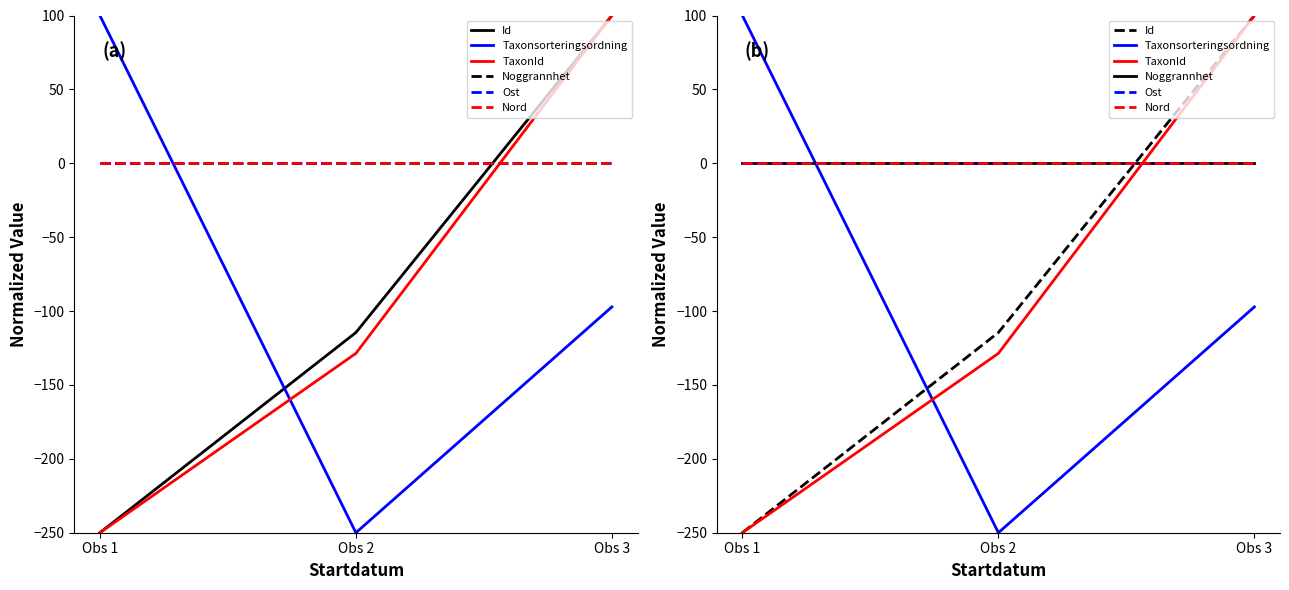

Reading right to left, list all the values displayed in this chart.

Id: Obs 3=100.0	Obs 2=-114.5	Obs 1=-250.0
Taxonsorteringsordning: Obs 3=-97.2	Obs 2=-250.0	Obs 1=100.0
TaxonId: Obs 3=100.0	Obs 2=-128.6	Obs 1=-250.0
Noggrannhet: Obs 3=0.0	Obs 2=0.0	Obs 1=0.0
Ost: Obs 3=0.0	Obs 2=0.0	Obs 1=0.0
Nord: Obs 3=0.0	Obs 2=0.0	Obs 1=0.0